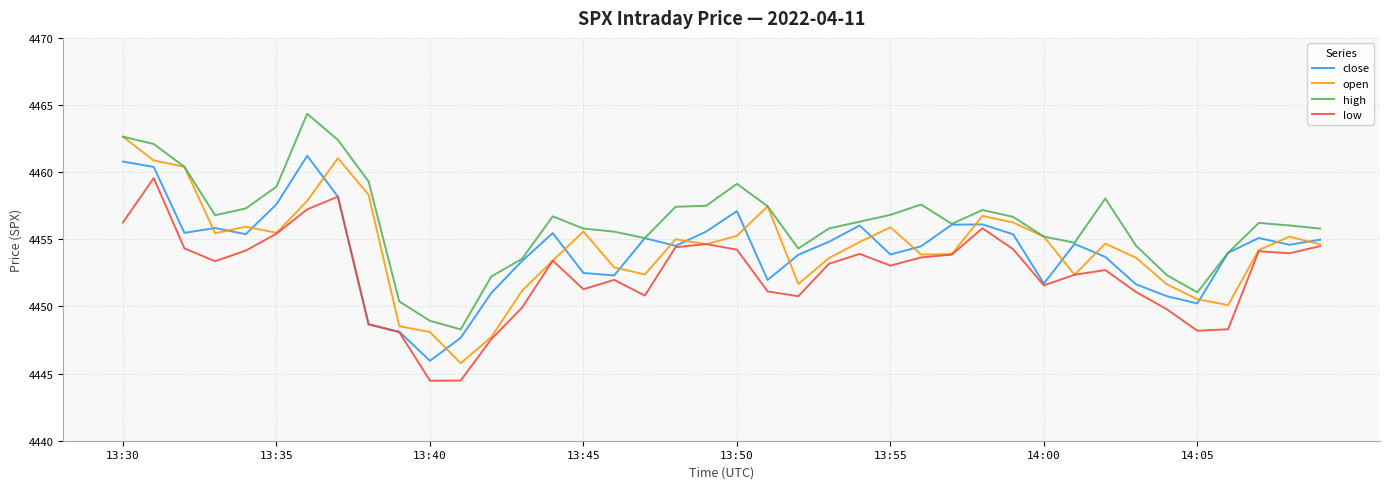

Rank the series by their maximum value, from highest to lowest.

high, open, close, low